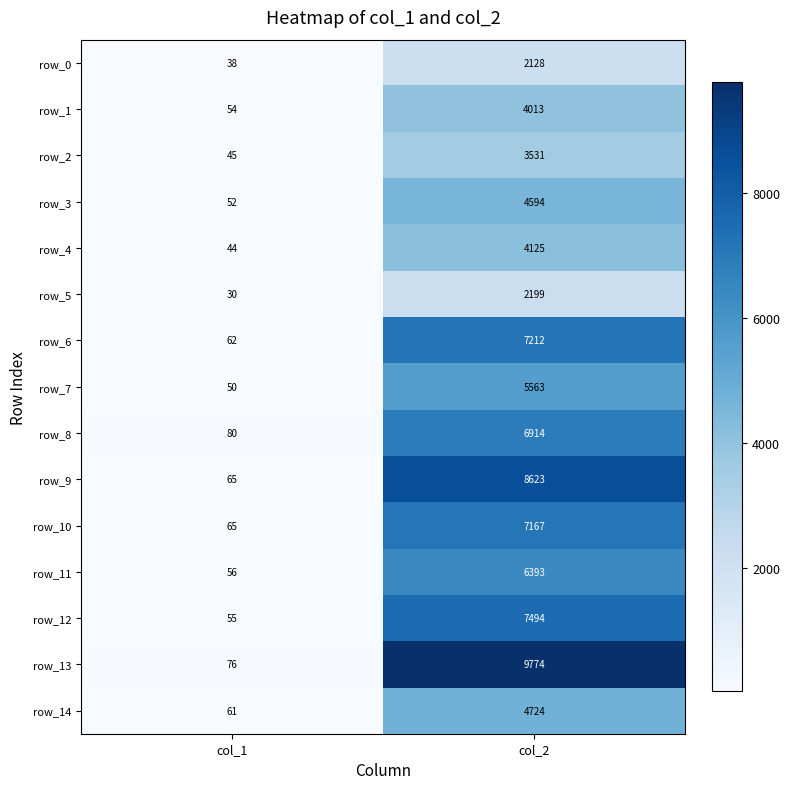

What is the spread (max minus min) of values at col_1?

50